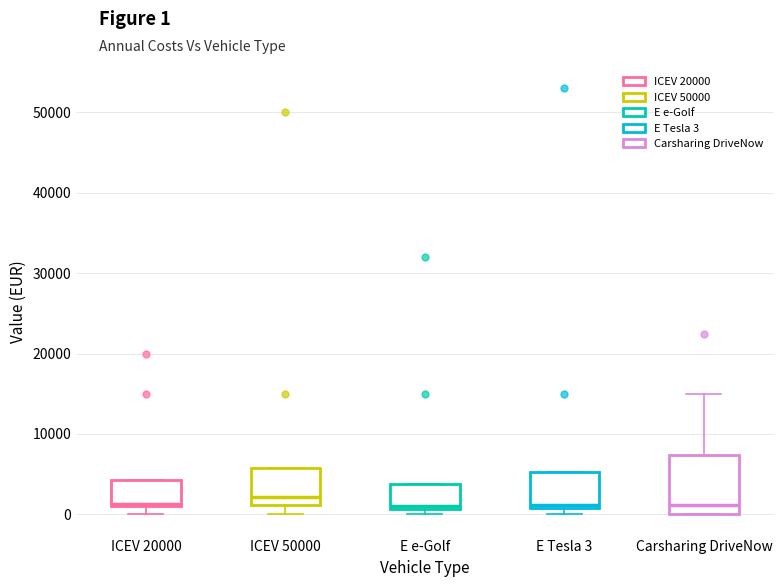

Reading left to right, read every box against the y-axis: the position of its median line, the range the box covers, and the ends of its whiskers. The values are not printed on the chart, so give them approximately, as read against the axis.

ICEV 20000: median 1000 (just above the box's lower edge), box 1000 to 4000, whiskers 0 to 4000
ICEV 50000: median 2000, box 1000 to 6000, whiskers 0 to 6000
E e-Golf: median 1000 (just above the box's lower edge), box 1000 to 4000, whiskers 0 to 4000
E Tesla 3: median 1000 (just above the box's lower edge), box 1000 to 5000, whiskers 0 to 5000
Carsharing DriveNow: median 1000, box 0 to 7000, whiskers 0 to 15000